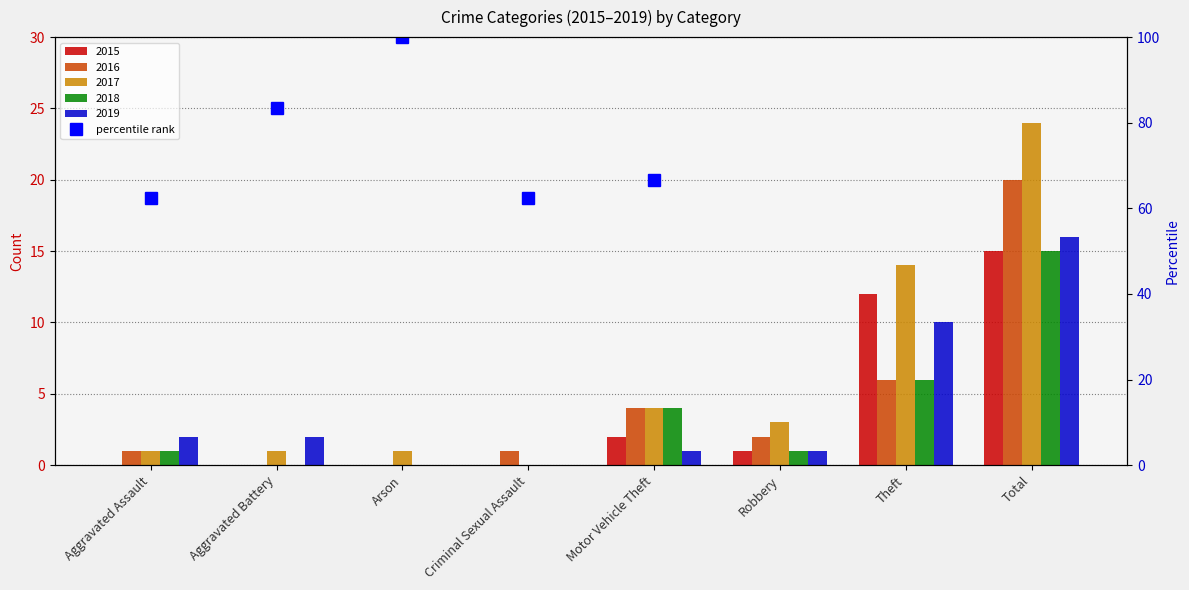

The 2015 series shows -5 at Criminal Sexual Assault. True or false?

False